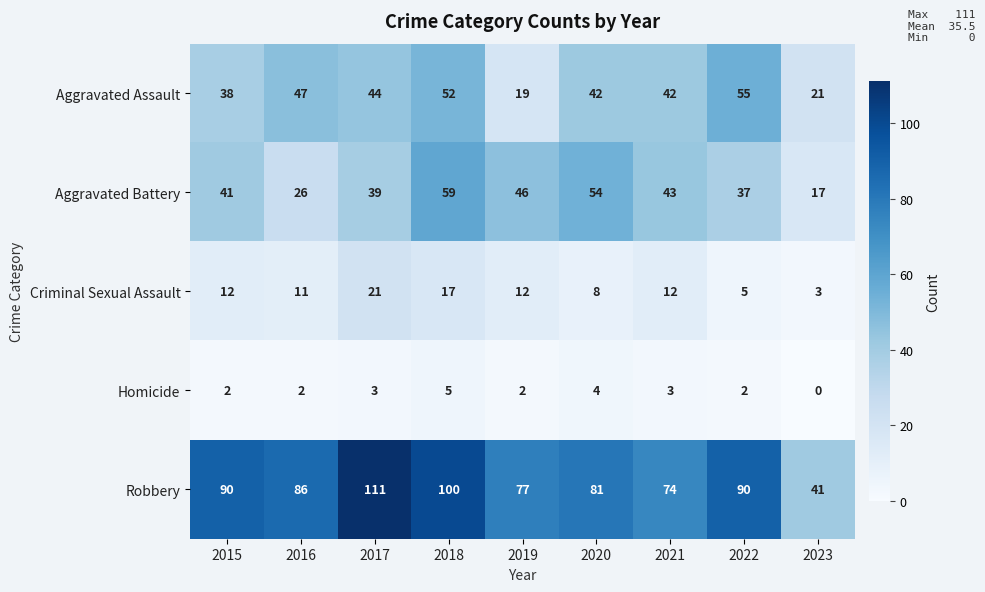

What is the sum of all Criminal Sexual Assault values?

101